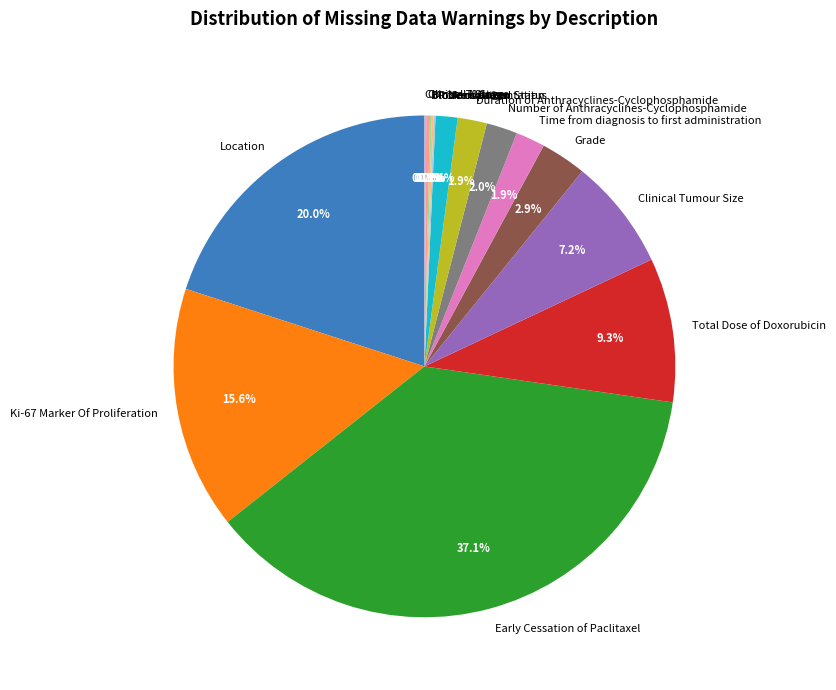

Does Clinical Tumour Size account for over 50% of the chart?

No